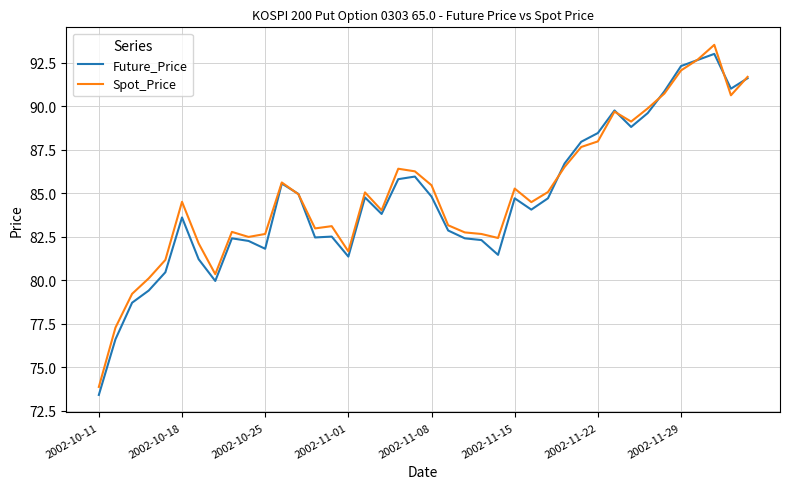

What is the greatest value displayed?

93.5